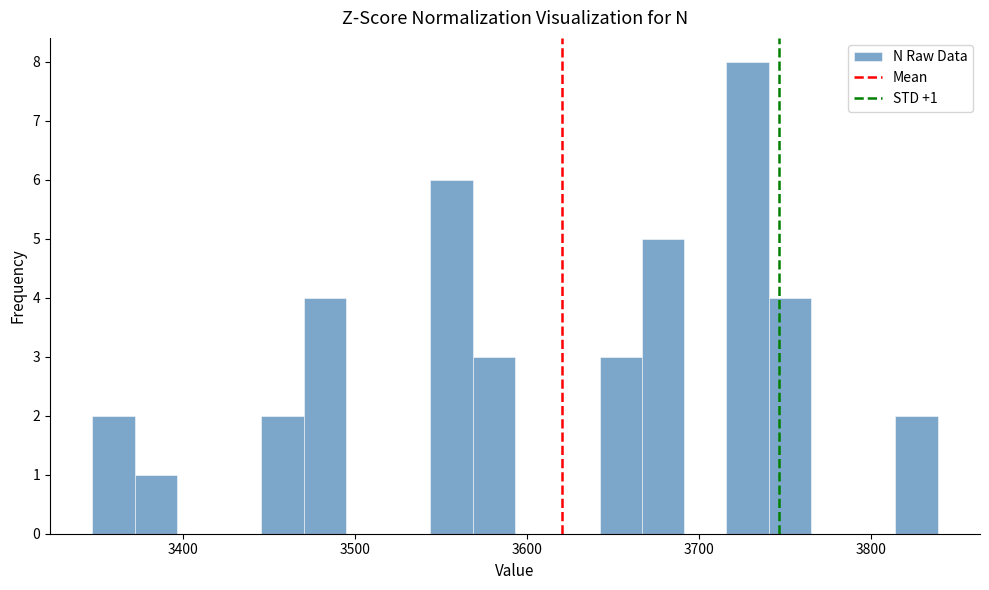

Around what value on the x-axis is the tallest bar? Give the approximate position of its centre, as read against the axis.

3730